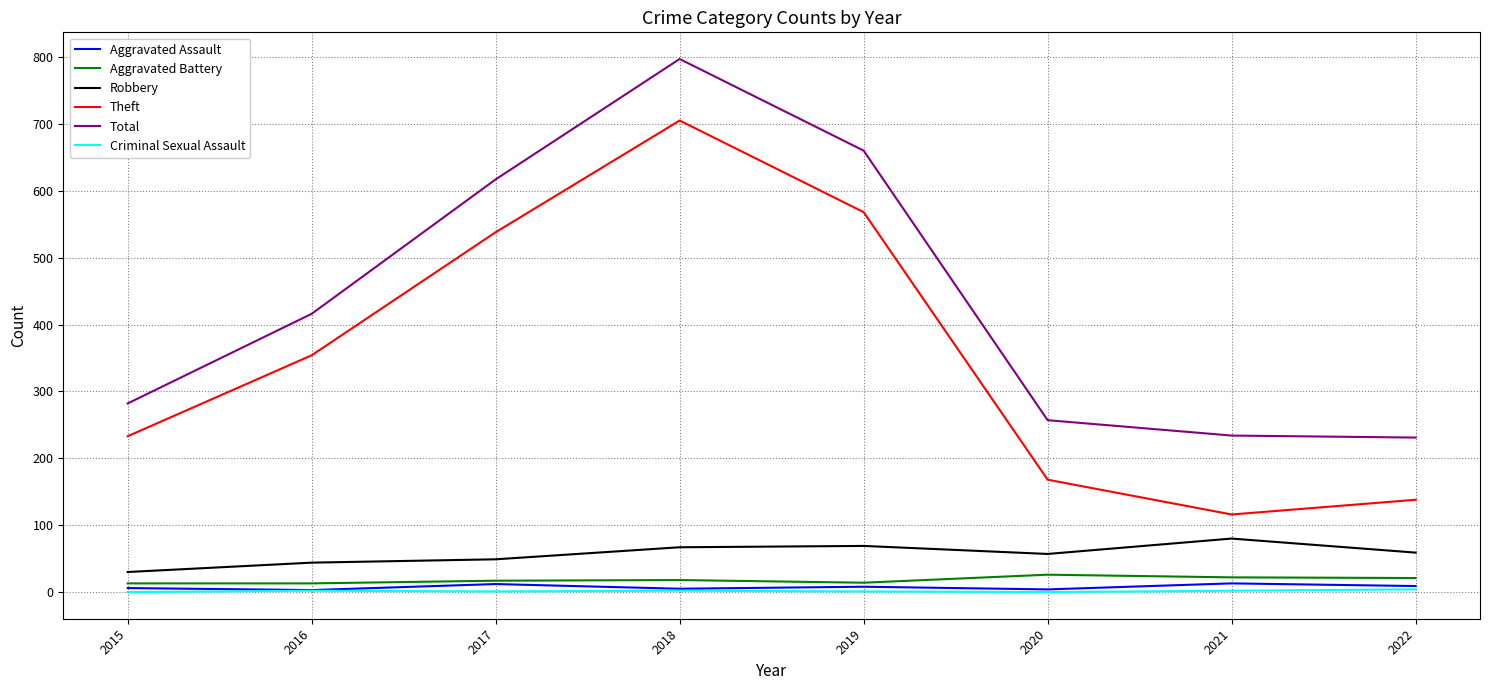

The Total series shows 77 at 2022. True or false?

False